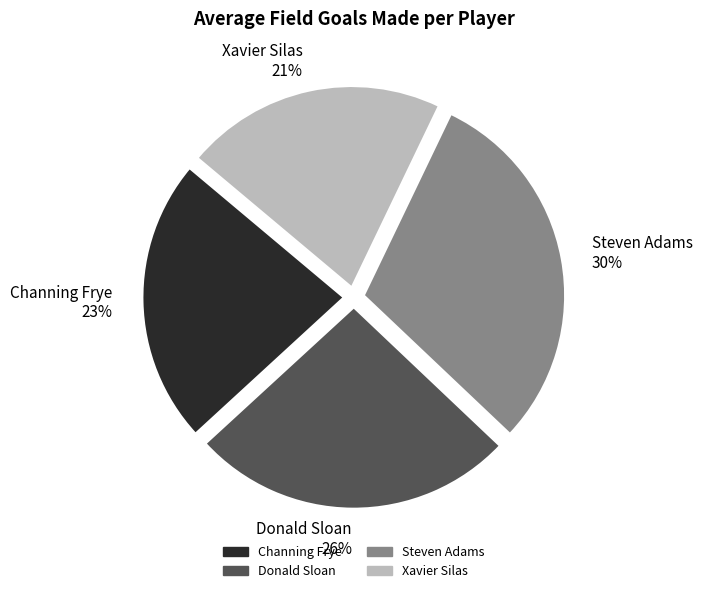

Which slice is the smallest?

Xavier Silas